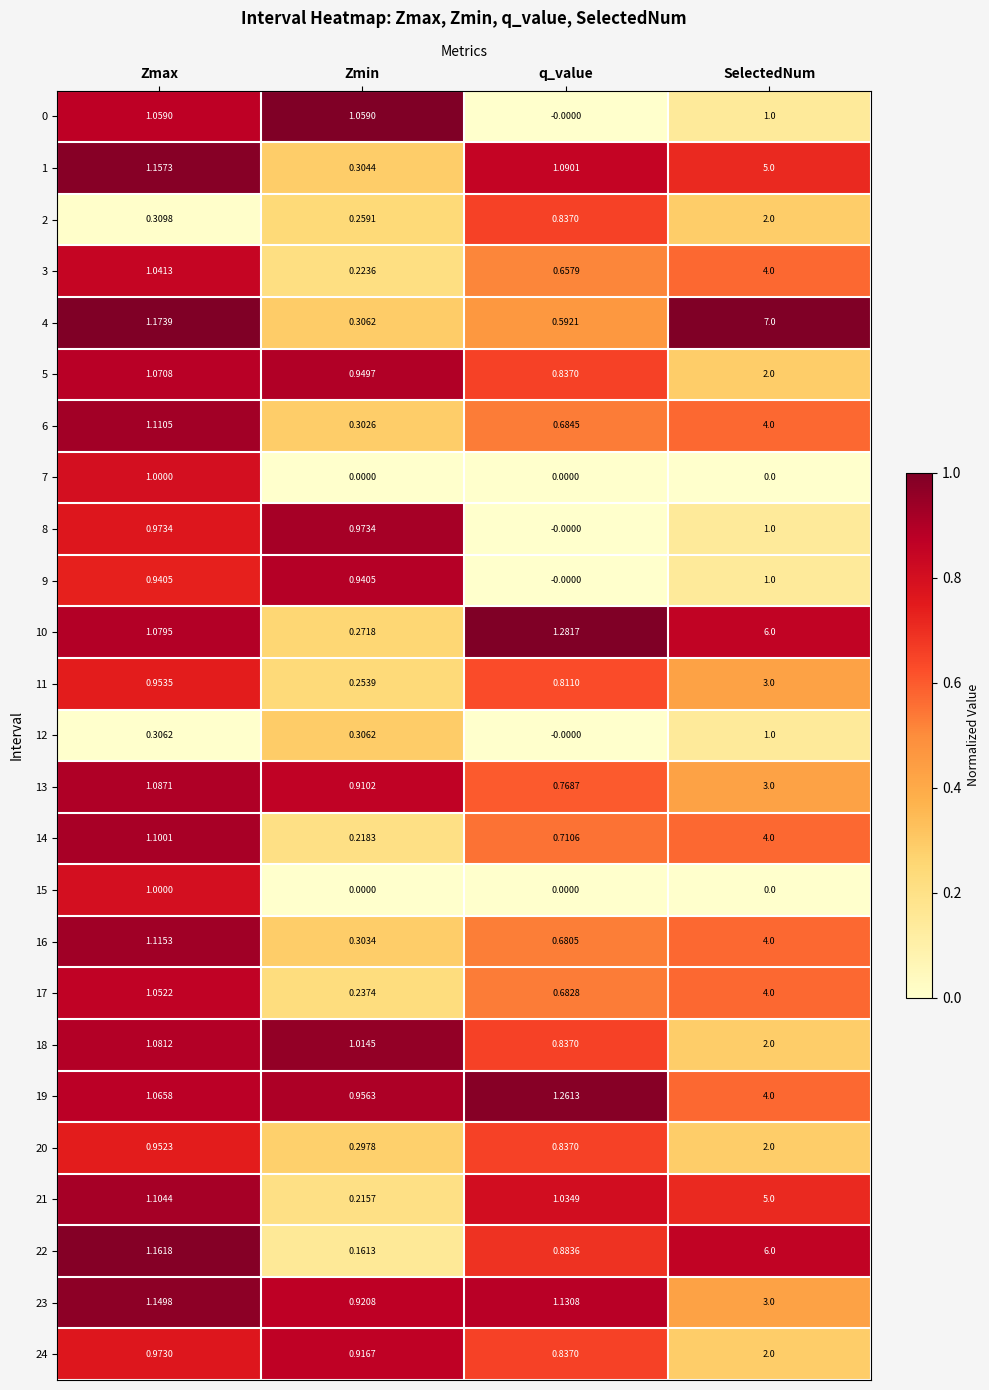

Which label corresponds to the largest value in the chart?

SelectedNum